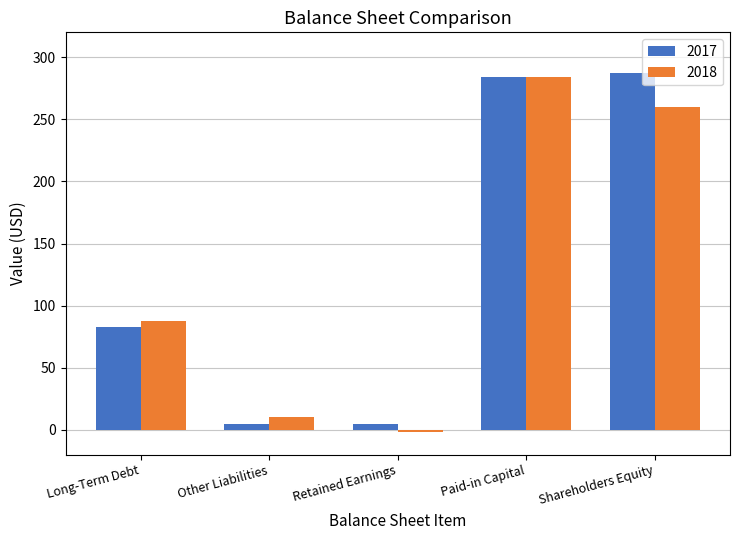

At how many categories does at least one series exceed 55?

3